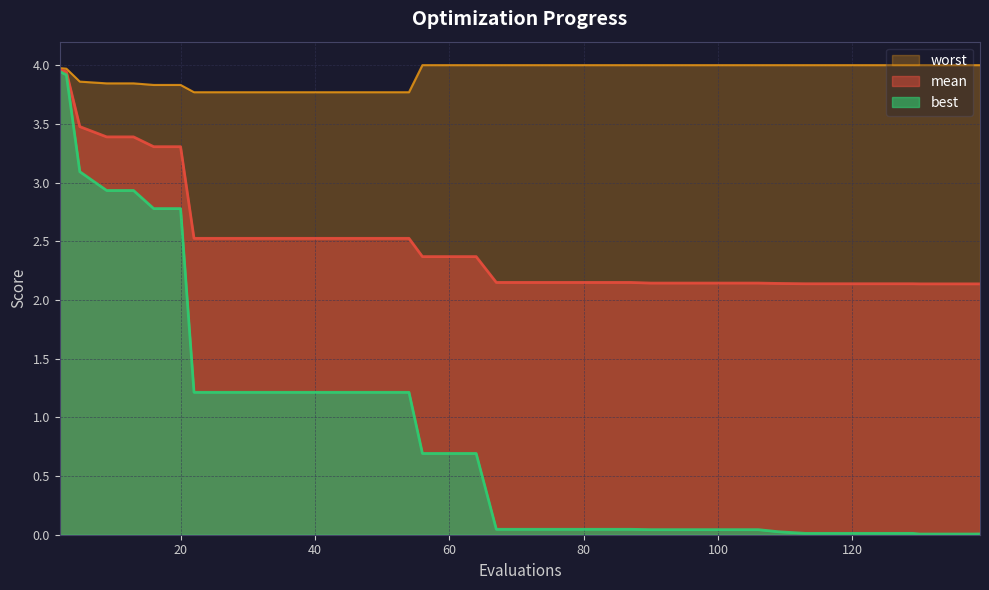

What is the average value of the worst series?

3.9